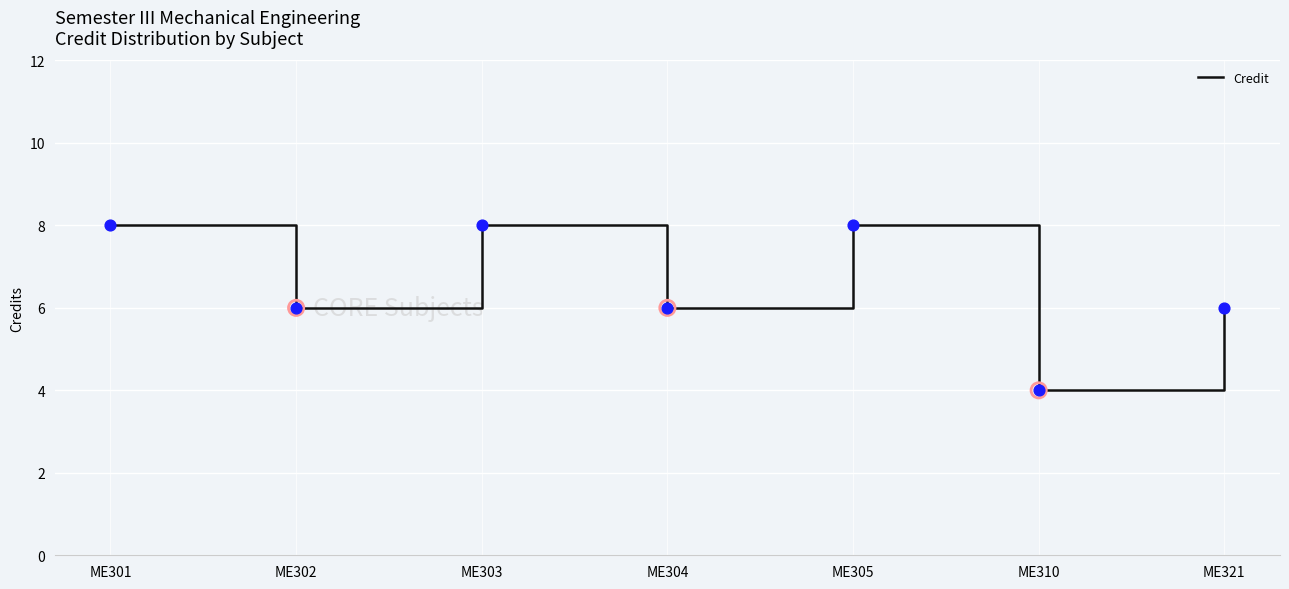

What is the change in value from ME304 to ME310?

-2